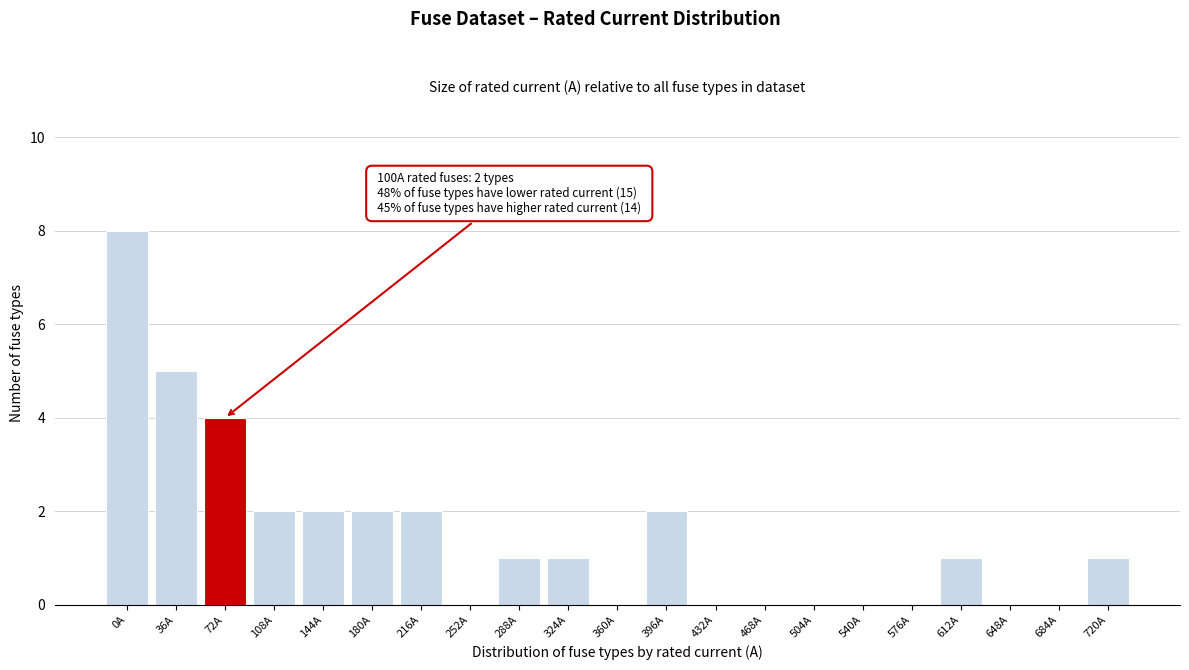

Reading right to left, list all the values displayed in this chart.

720A=1	684A=0	648A=0	612A=1	576A=0	540A=0	504A=0	468A=0	432A=0	396A=2	360A=0	324A=1	288A=1	252A=0	216A=2	180A=2	144A=2	108A=2	72A=4	36A=5	0A=8